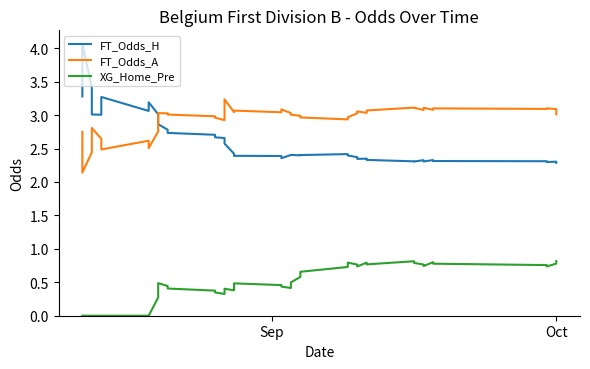

Count the XG_Home_Pre values in the range 0 to 1.

40